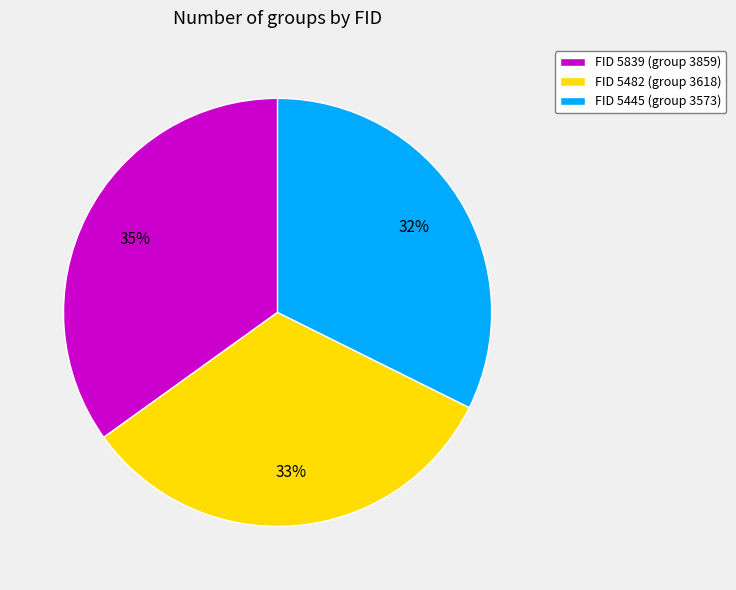

To the nearest percent, what portion does FID 5839 (group 3859) represent?

35%